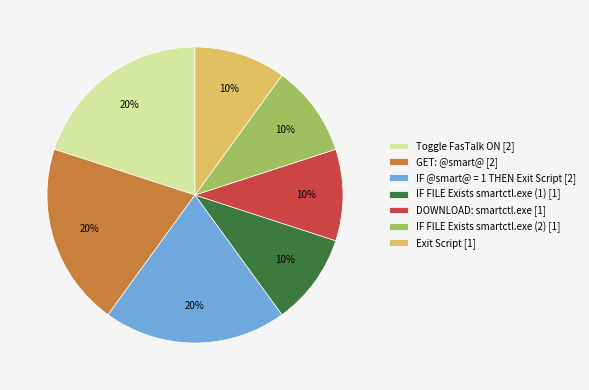

To the nearest percent, what percentage of the pie is IF FILE Exists smartctl.exe (2) [1]?

10%